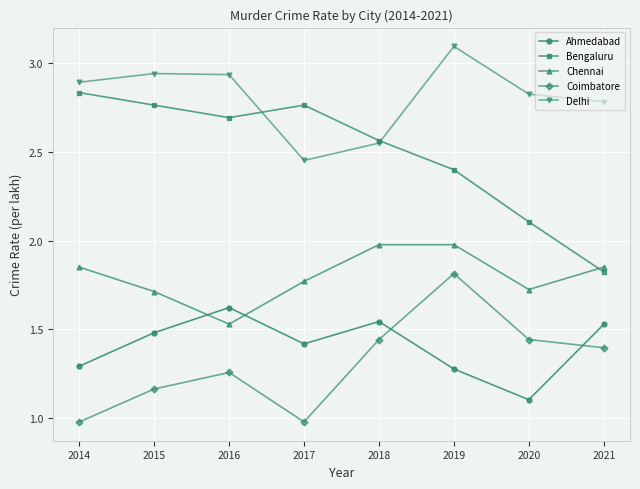

Is it true that Delhi equals 3.1 at 2019?

True